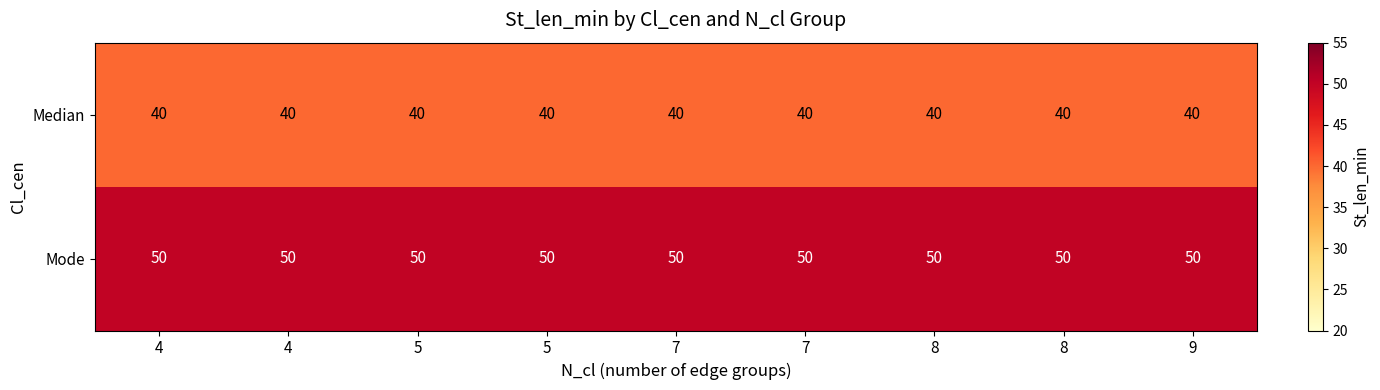

How many distinct data groups are displayed?

2